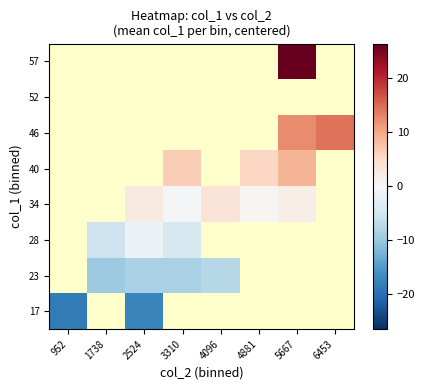

Rank the series by their maximum value, from lowest to highest.

17, 23, 28, 34, 40, 46, 52, 57